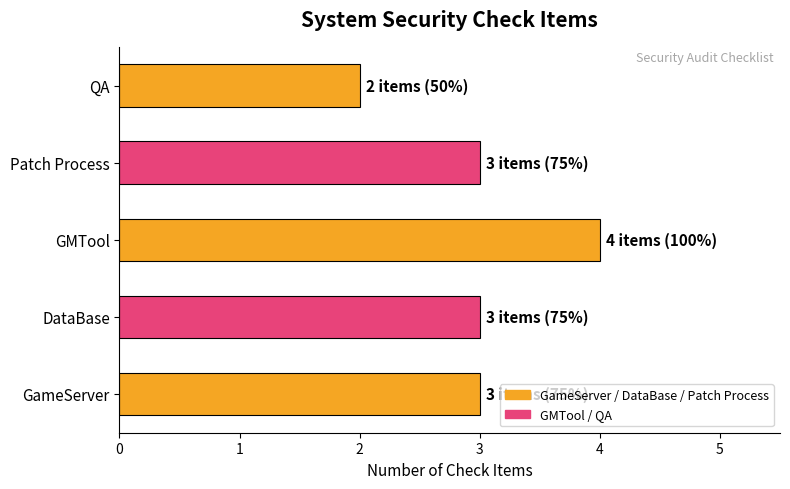

What is the sum of the values at Patch Process and DataBase?

6